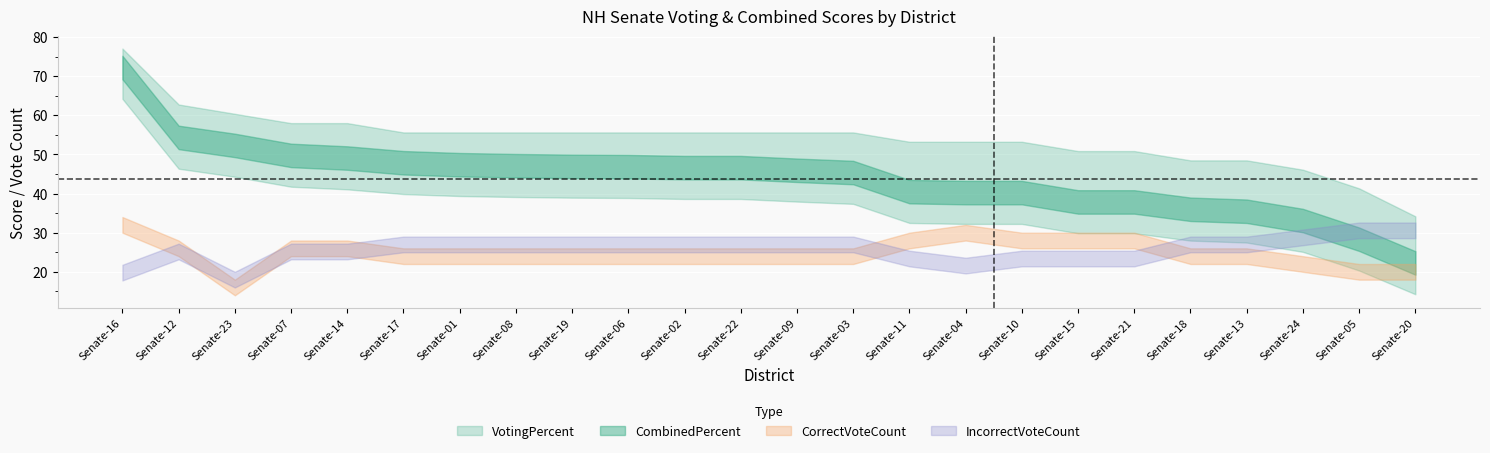

What are all the series names shown in the legend?

VotingPercent, CombinedPercent, CorrectVoteCount, IncorrectVoteCount